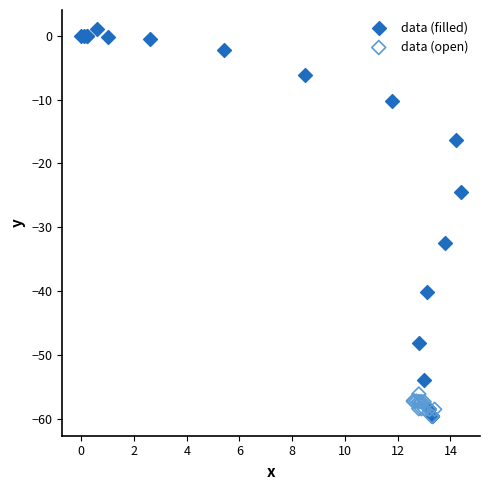

Which series contains the highest Y value?

data (filled)